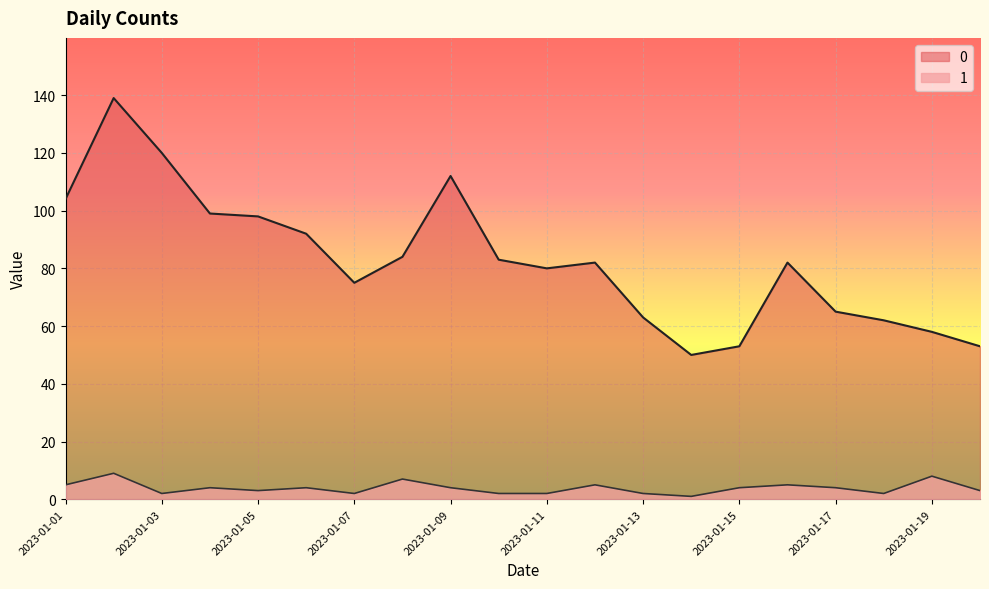

At 2023-01-02, list the series in order from smallest to largest.

1, 0